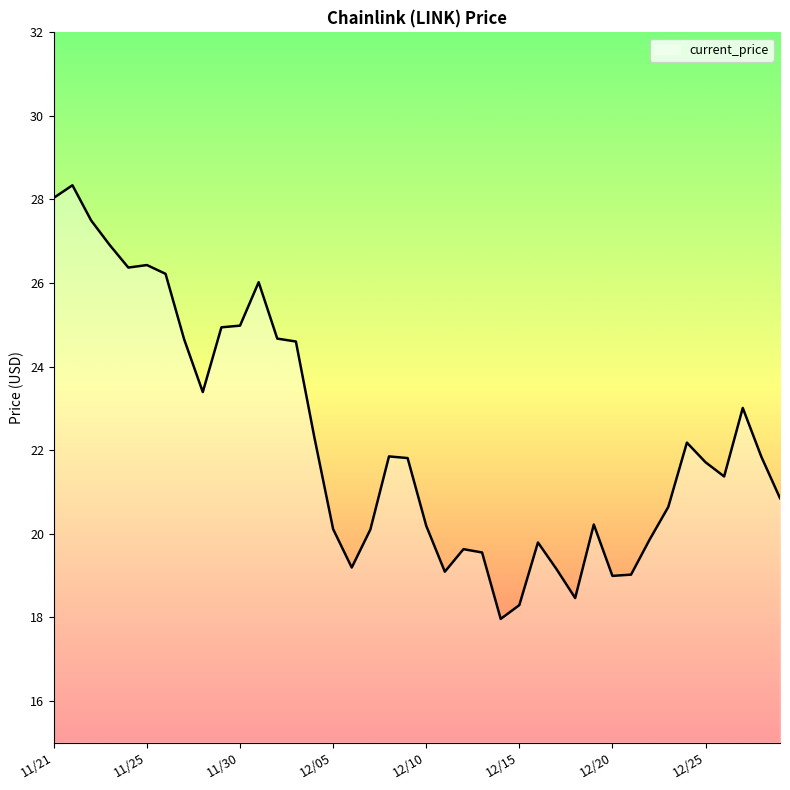

How many distinct data groups are displayed?

1